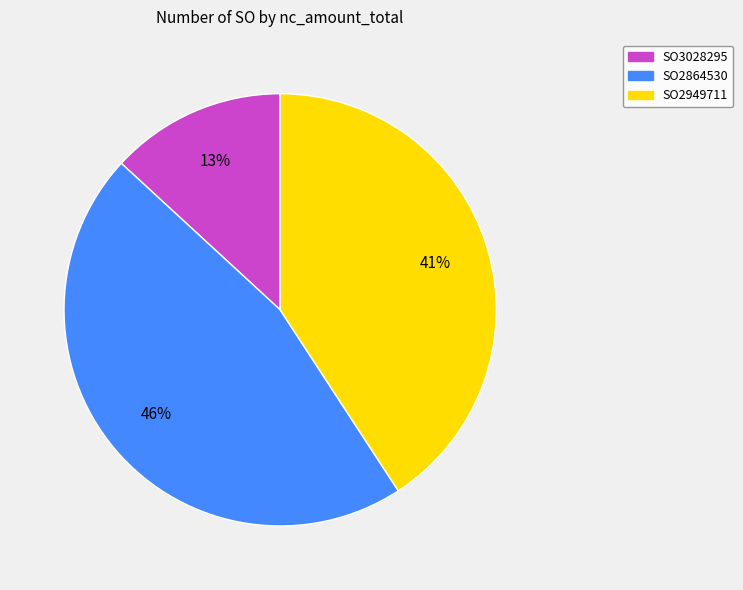

How many segments does this pie chart have?

3